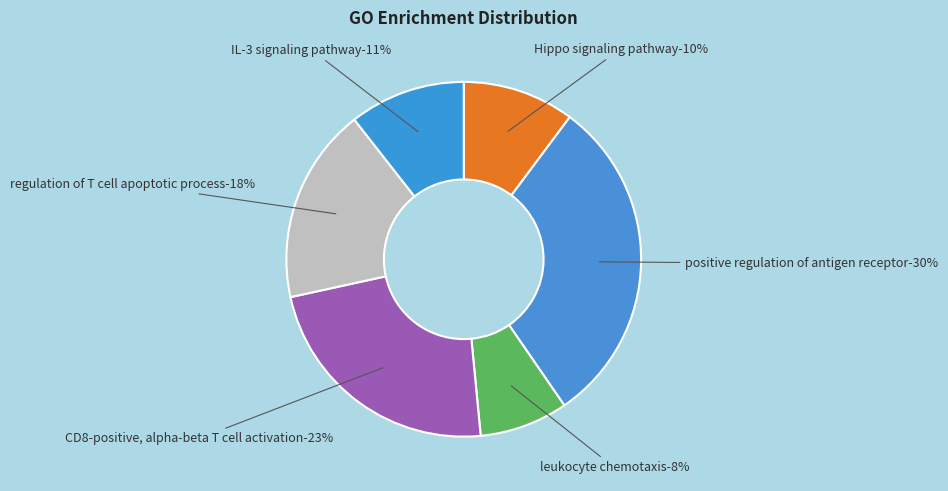

How much of the chart is everything except GO:0070232?

82.2%